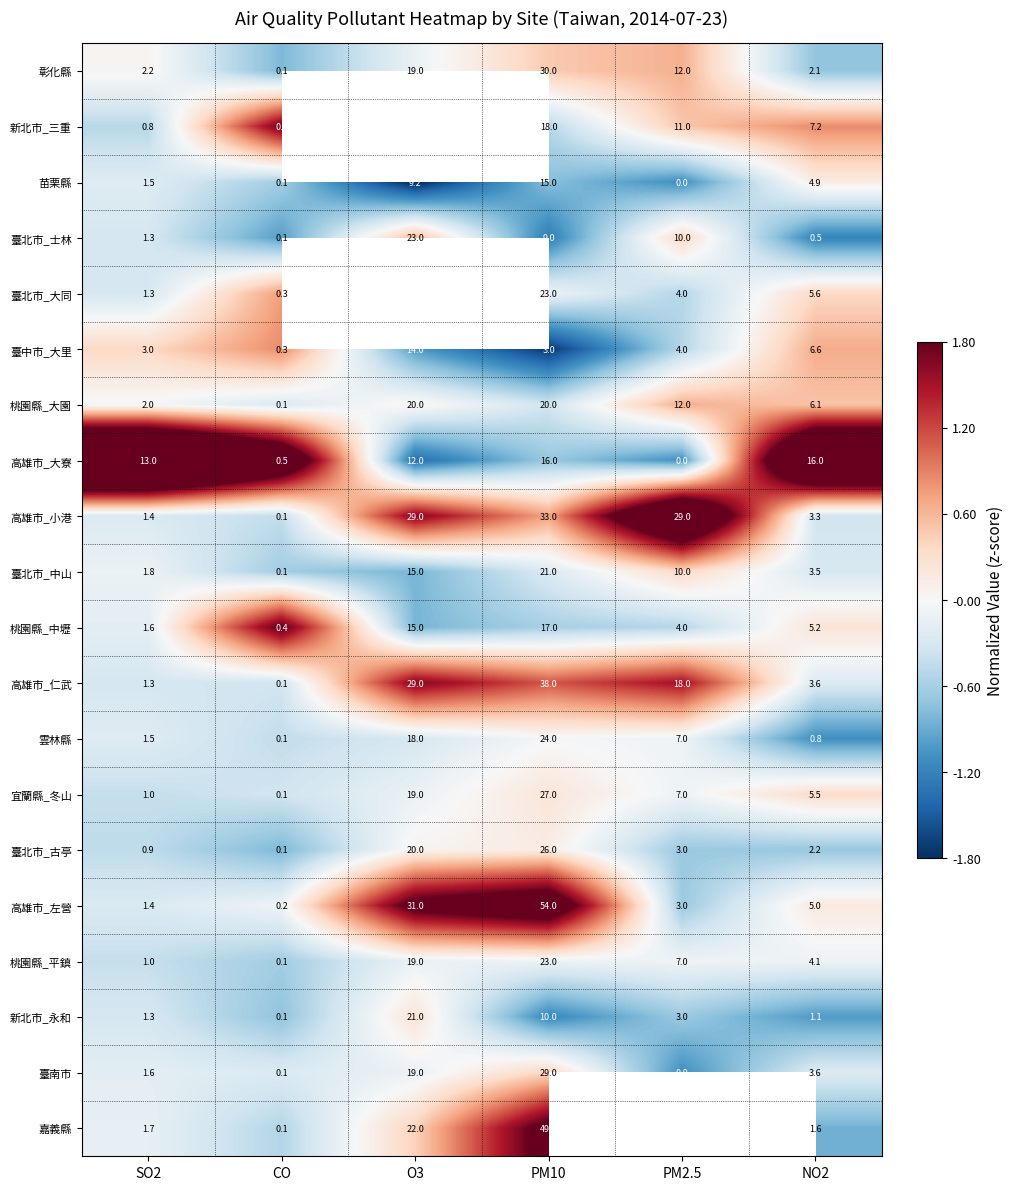

Which category has the lowest value in the 高雄市_小港 series?

CO